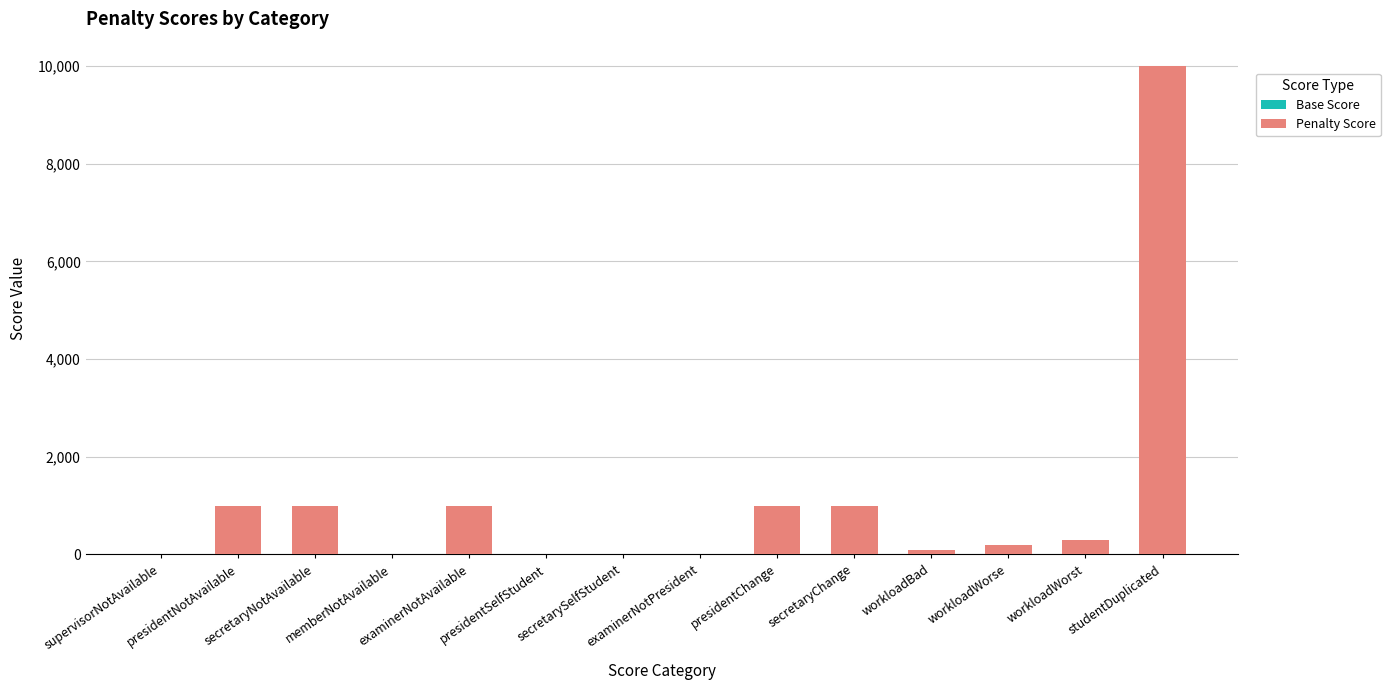

What is the difference between the maximum and minimum values in the Penalty Score series?

9995